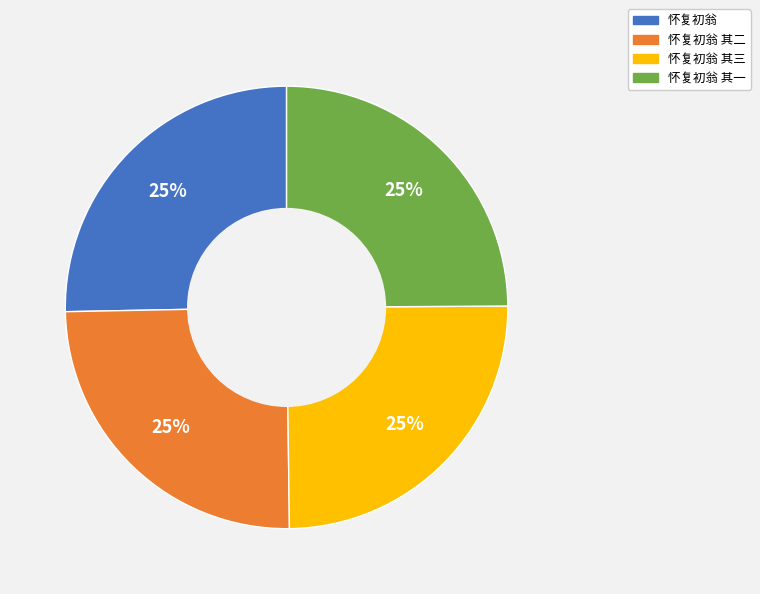

To the nearest percent, what is the combined percentage of 怀复初翁 其三 and 怀复初翁?

50%